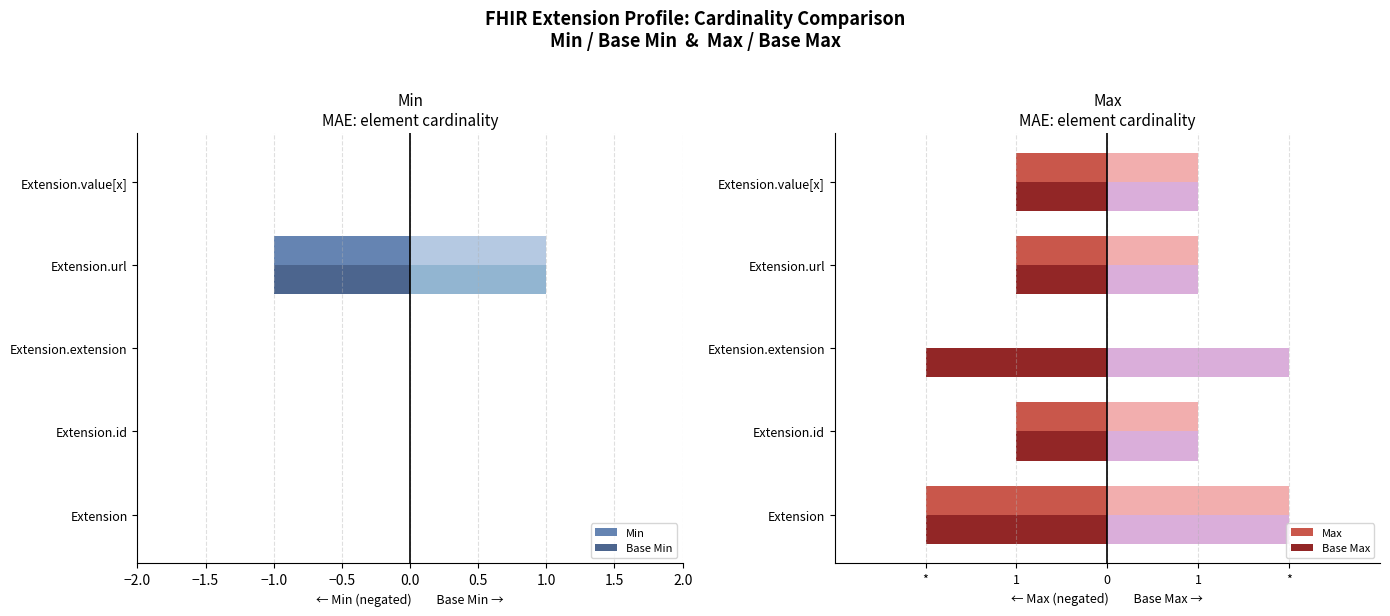

How many Max values are between -1 and 0?

4